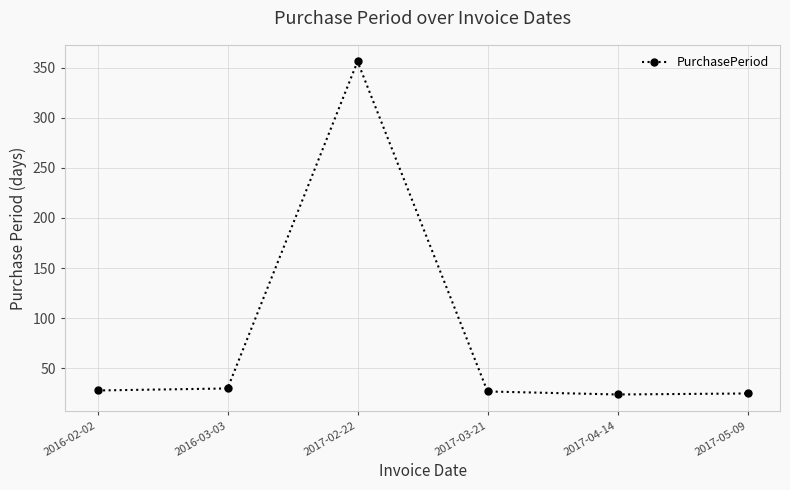

Approximately how many times larger is the value at 2017-05-09 compared to 2016-03-03?

0.8